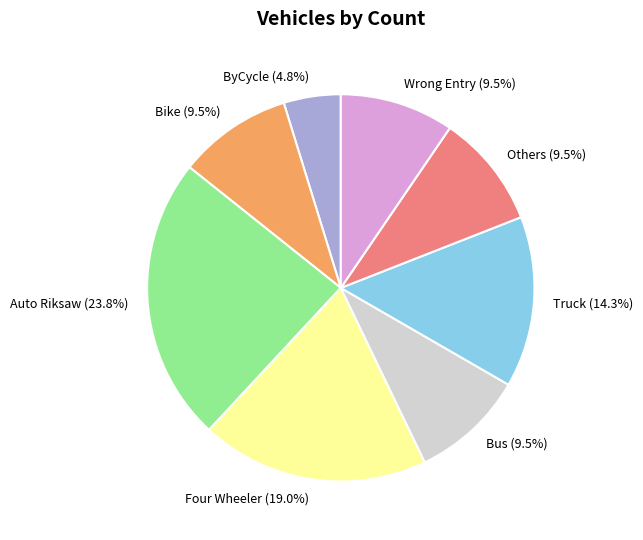

Approximately how many times larger is the value at Truck compared to ByCycle?

3.0